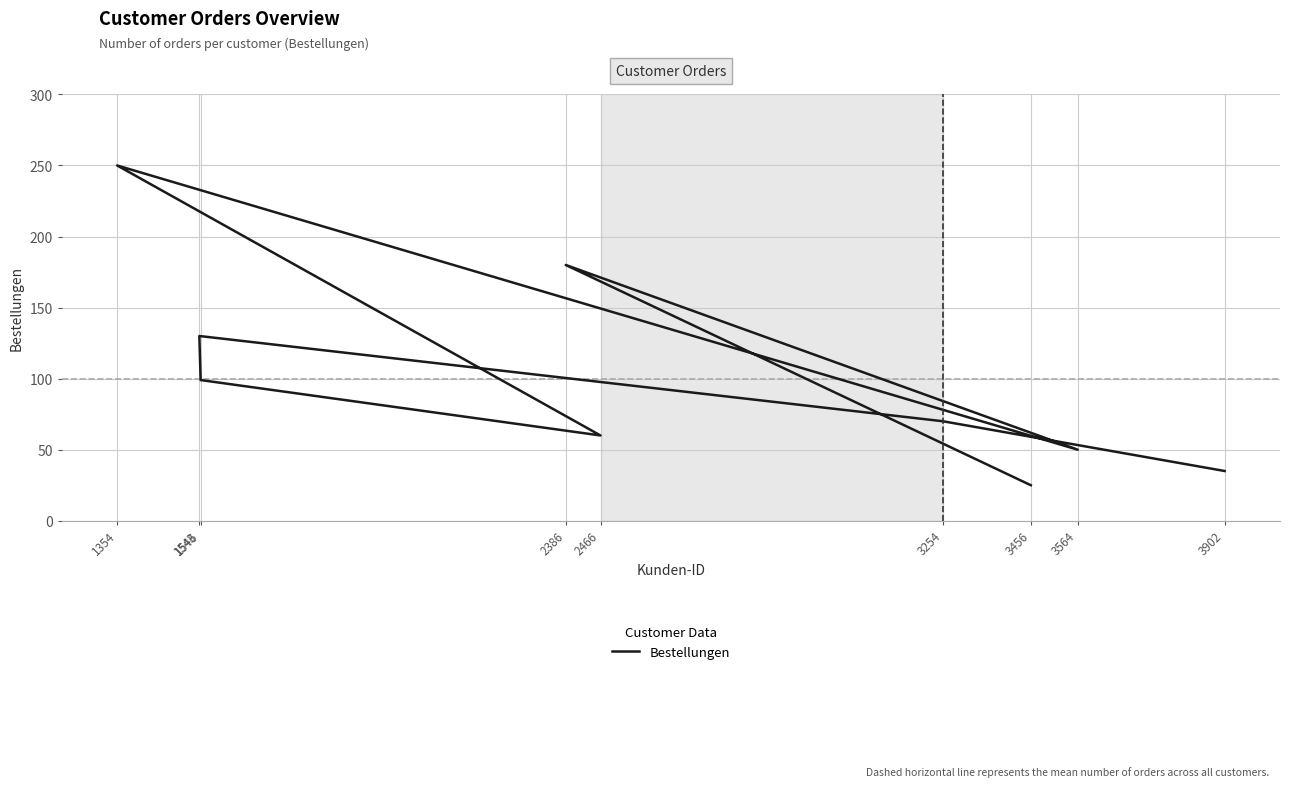

Which category has the highest value across all series?

1354